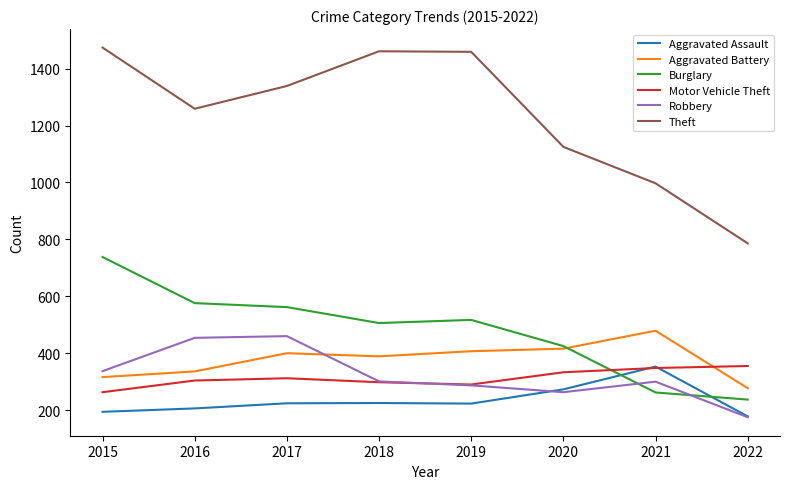

At which label does Theft first exceed 1339?

2015